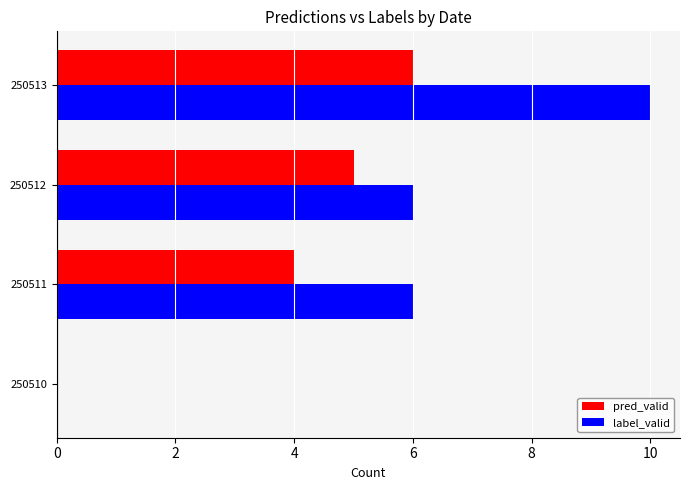

Is it true that pred_valid equals 8 at 250512?

False